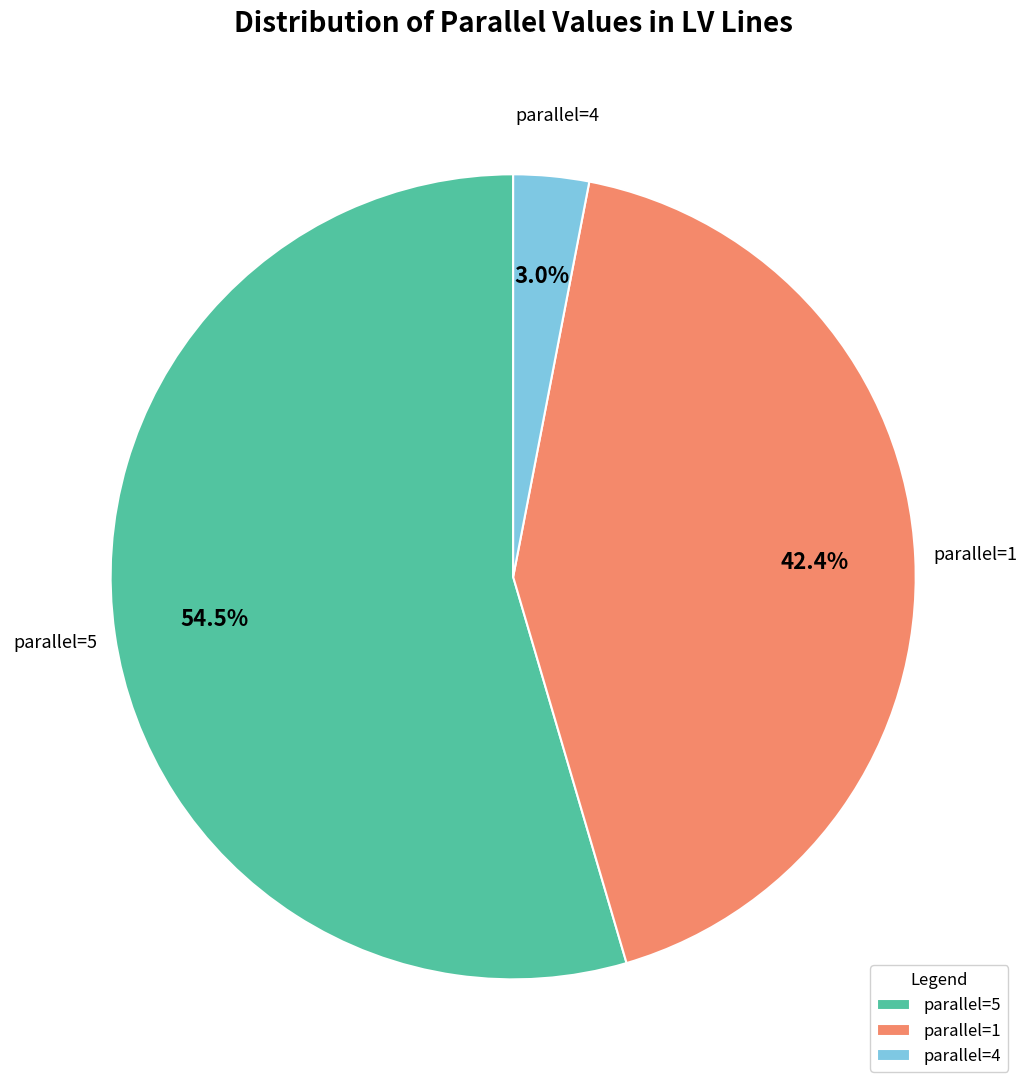

Which slice represents more than half of the pie?

parallel=5